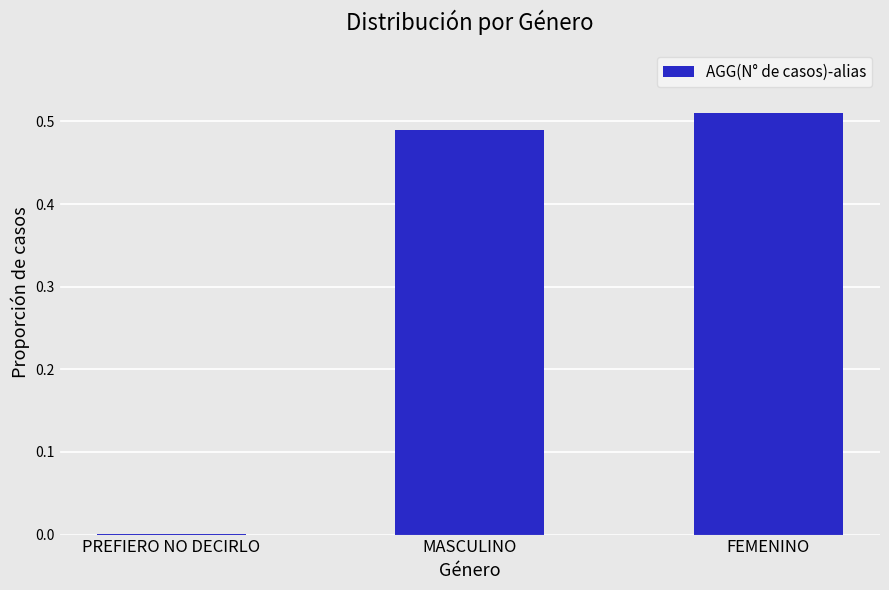

Between MASCULINO and PREFIERO NO DECIRLO, which is larger?

MASCULINO